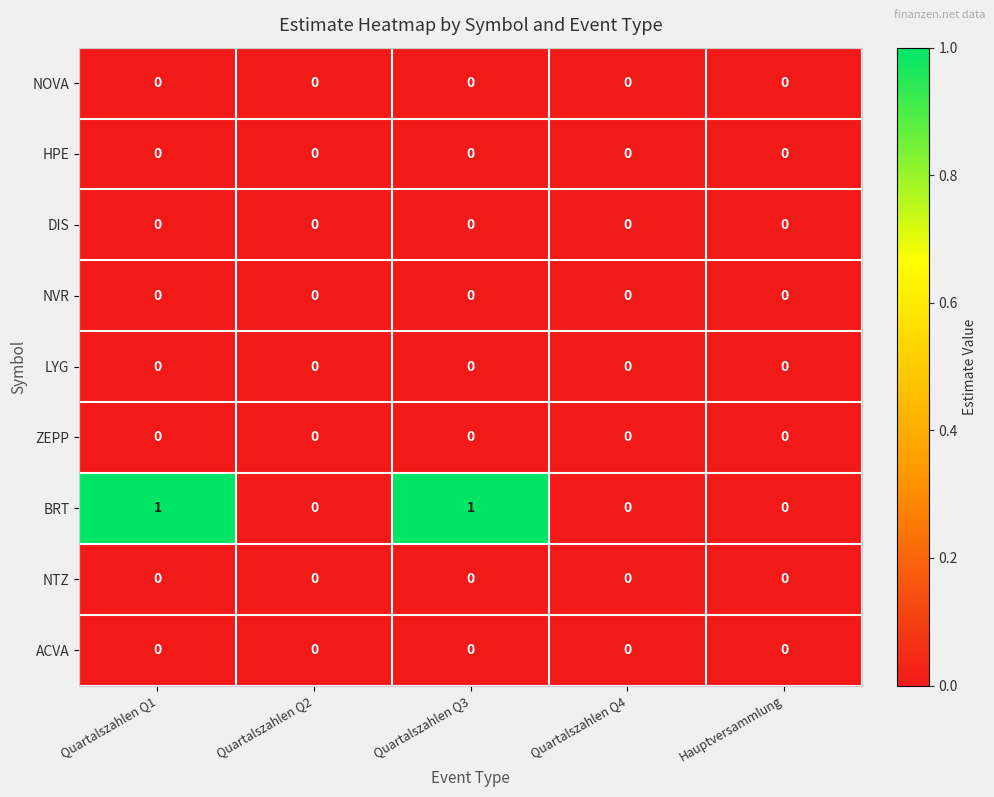

How many BRT values are between 0 and 1?

5